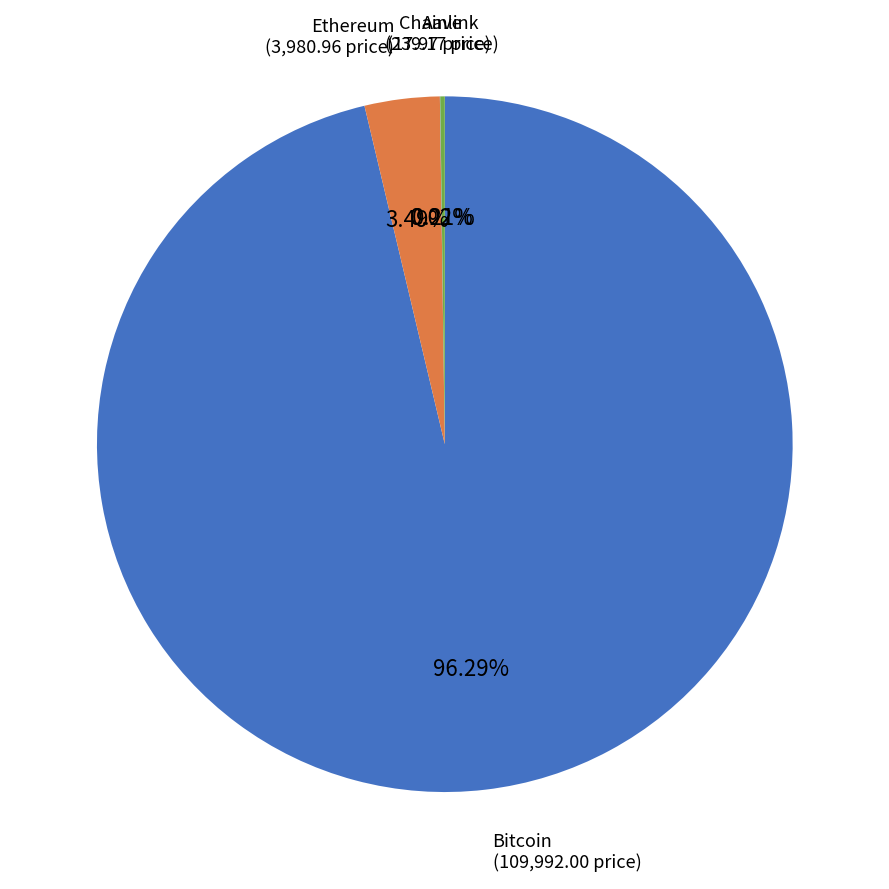

Does Bitcoin represent more than half of the total?

Yes